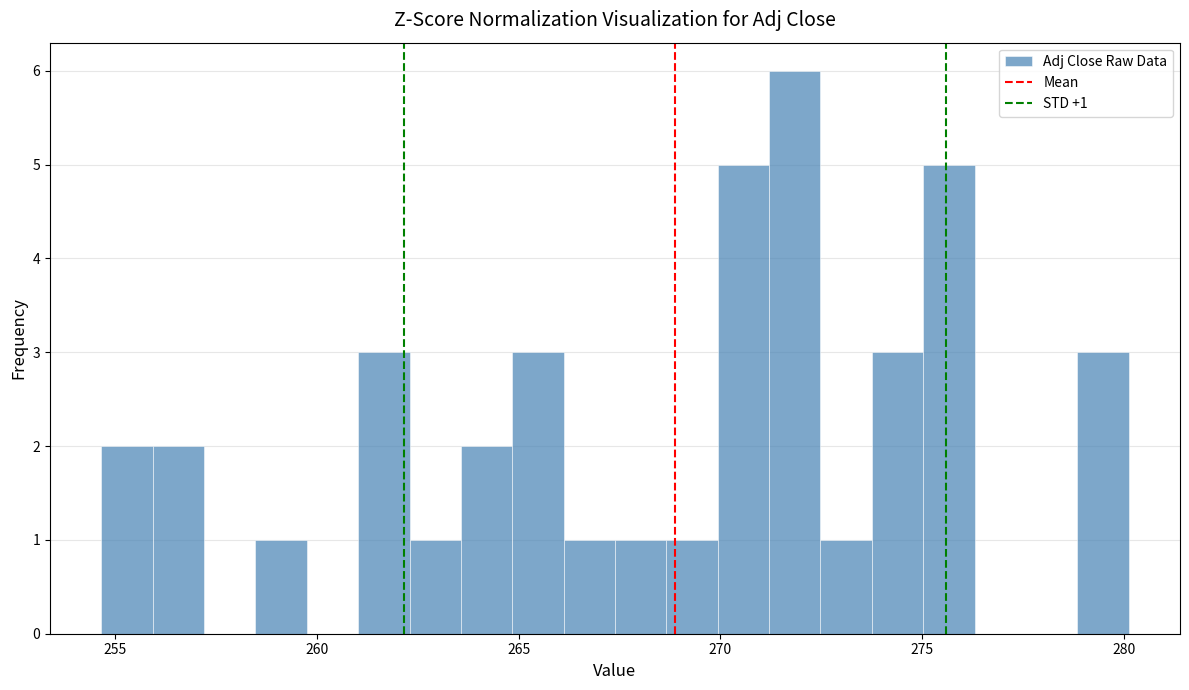

Read against the x-axis, roughly where is the centre of the tallest bar?

272.0